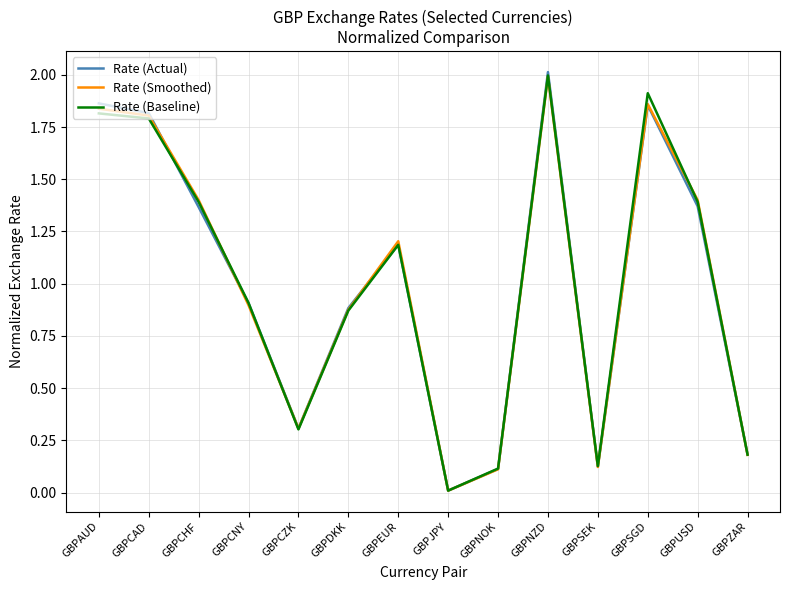

Is this an area chart (filled region under the line)?

No